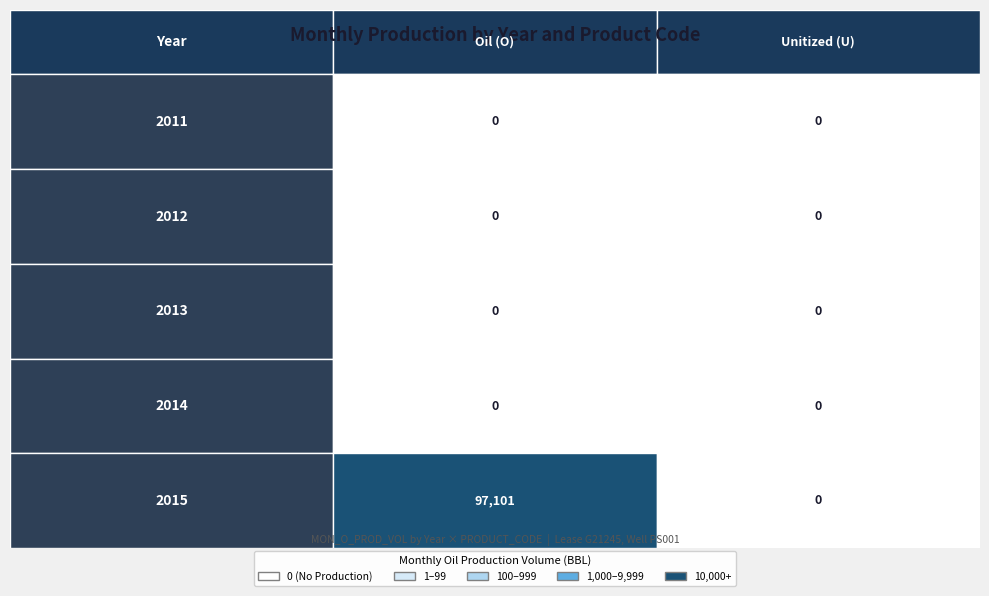

Which category has the lowest value in the 2014 series?

O